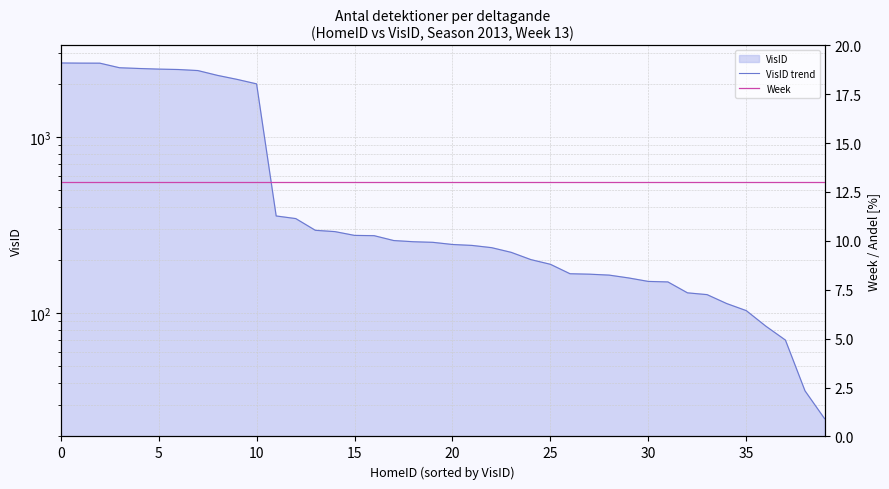

True or false: Week has a value of 13 at 22.

True